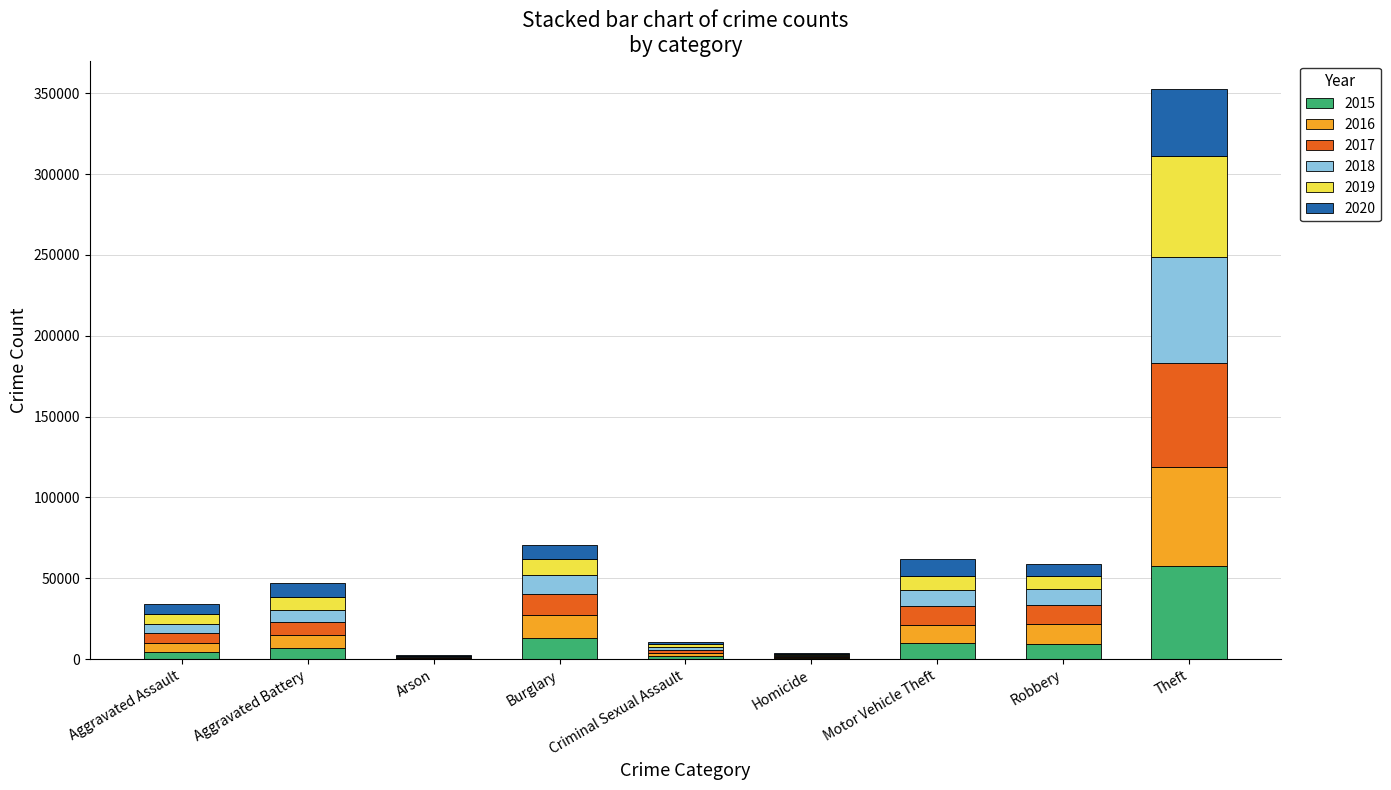

At which category is the sum across all series the highest?

Theft